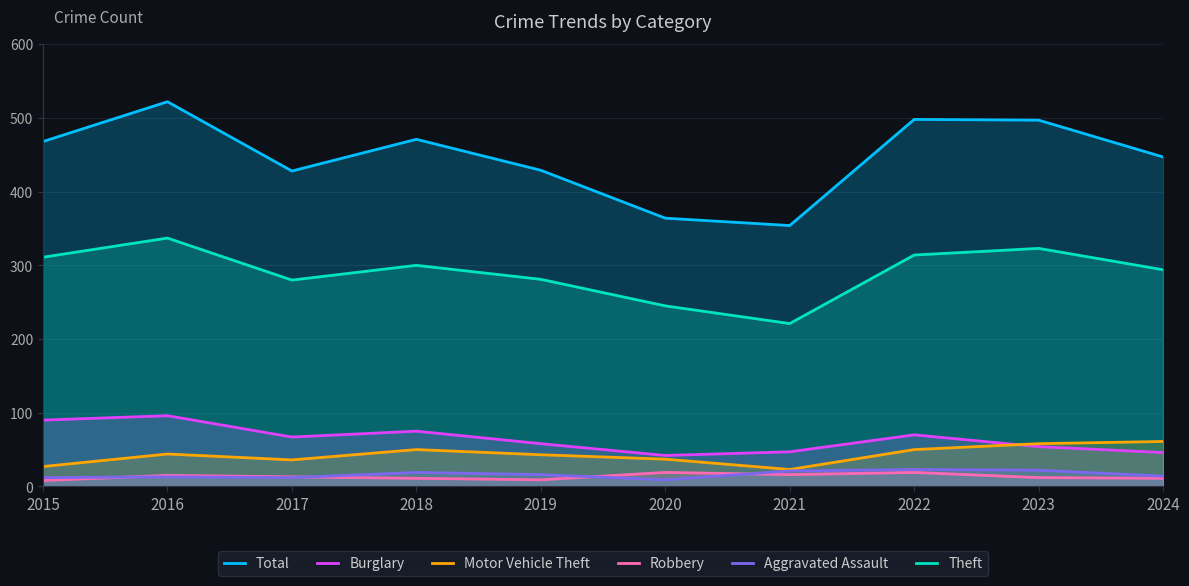

What is the value of the Burglary point at the 6th from the left?

42